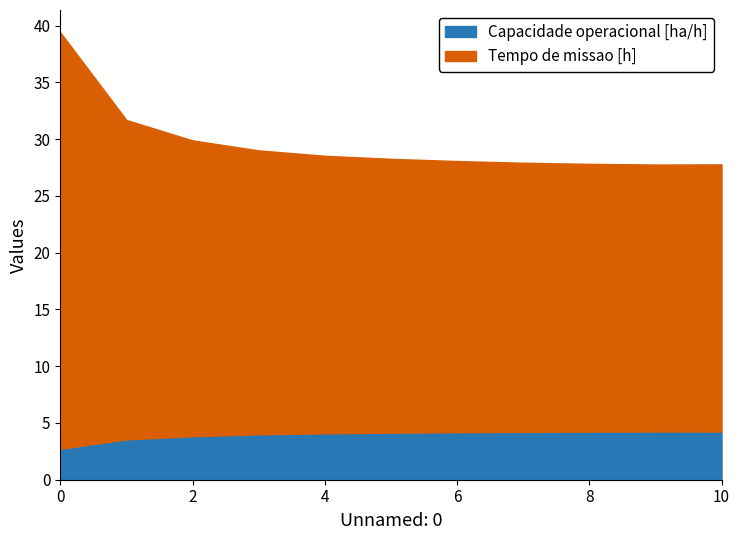

What is the average value of the Capacidade operacional [ha/h] series?

4.0